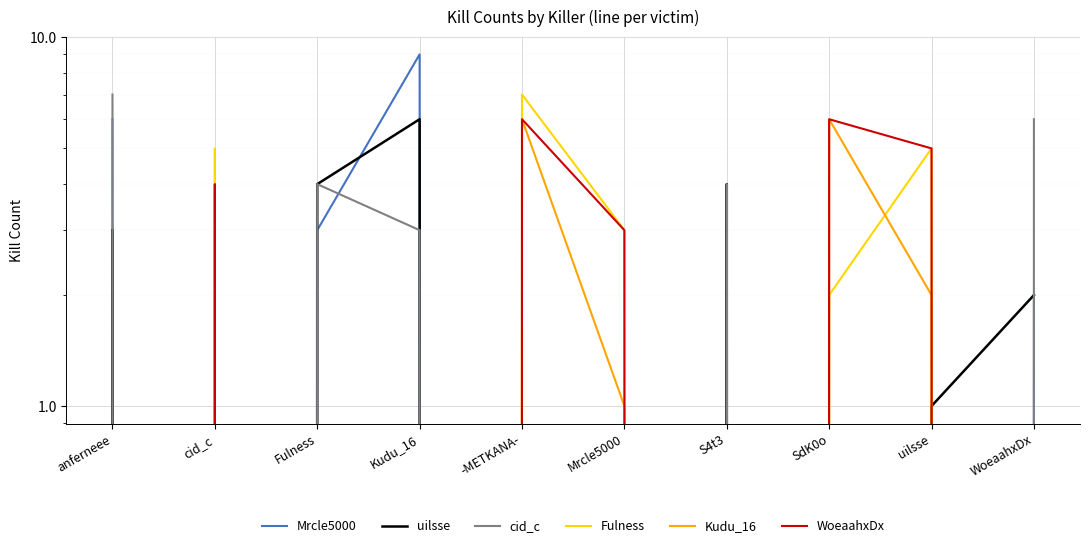

Which series has the largest total across all categories?

Mrcle5000